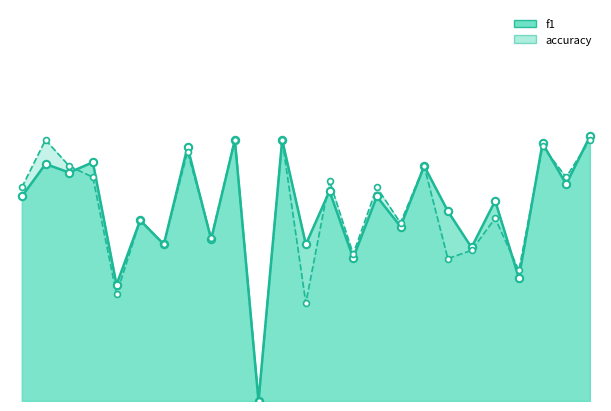

What are all the series names shown in the legend?

f1, accuracy